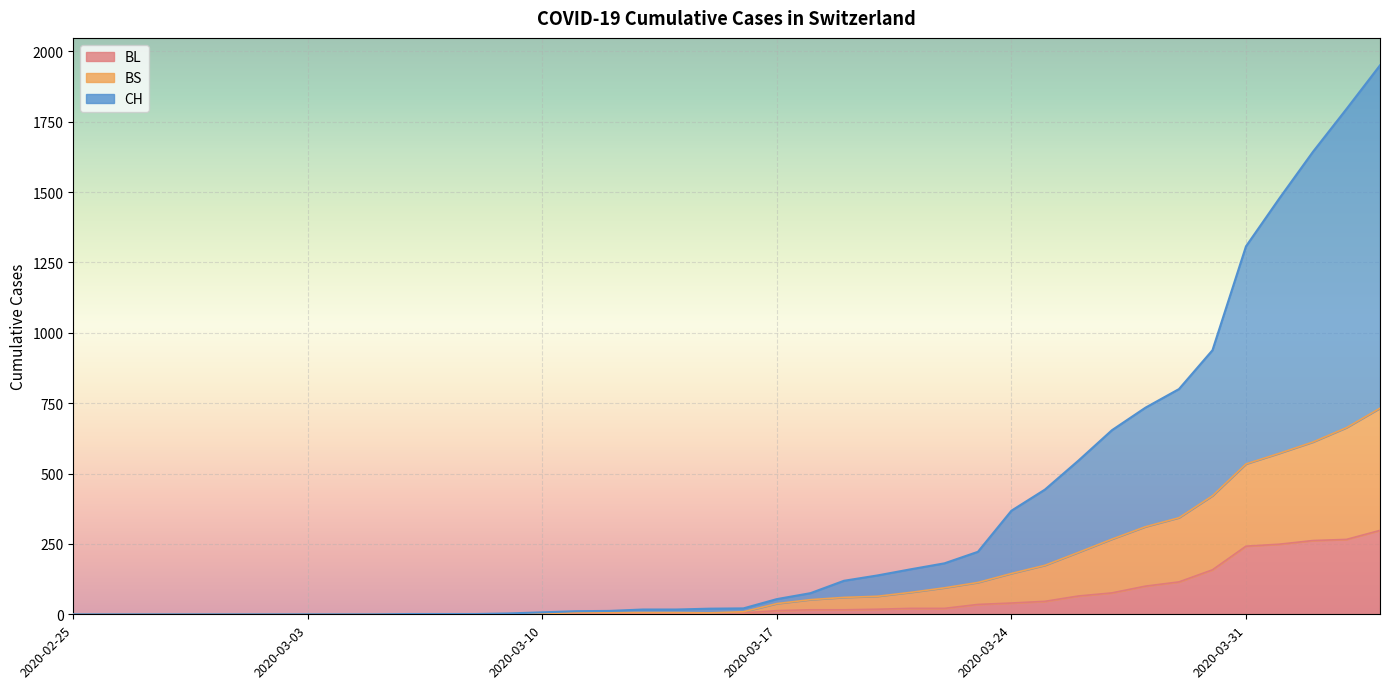

Reading left to right, extract all data points from this chart.

BL: 2020-02-25=0	2020-02-26=0	2020-02-27=0	2020-02-28=0	2020-02-29=0	2020-03-01=0	2020-03-02=0	2020-03-03=0	2020-03-04=0	2020-03-05=0	2020-03-06=0	2020-03-07=0	2020-03-08=0	2020-03-09=1	2020-03-10=2	2020-03-11=2	2020-03-12=2	2020-03-13=2	2020-03-14=2	2020-03-15=5	2020-03-16=5	2020-03-17=13	2020-03-18=16	2020-03-19=16	2020-03-20=18	2020-03-21=21	2020-03-22=21	2020-03-23=35	2020-03-24=40	2020-03-25=46	2020-03-26=65	2020-03-27=76	2020-03-28=100	2020-03-29=115	2020-03-30=158	2020-03-31=242	2020-04-01=249	2020-04-02=262	2020-04-03=266	2020-04-04=298
BS: 2020-02-25=0	2020-02-26=0	2020-02-27=0	2020-02-28=0	2020-02-29=0	2020-03-01=0	2020-03-02=0	2020-03-03=0	2020-03-04=0	2020-03-05=0	2020-03-06=0	2020-03-07=0	2020-03-08=0	2020-03-09=1	2020-03-10=2	2020-03-11=6	2020-03-12=6	2020-03-13=6	2020-03-14=6	2020-03-15=5	2020-03-16=9	2020-03-17=38	2020-03-18=52	2020-03-19=60	2020-03-20=64	2020-03-21=78	2020-03-22=94	2020-03-23=113	2020-03-24=145	2020-03-25=174	2020-03-26=220	2020-03-27=267	2020-03-28=311	2020-03-29=343	2020-03-30=421	2020-03-31=534	2020-04-01=572	2020-04-02=612	2020-04-03=663	2020-04-04=732
CH: 2020-02-25=0	2020-02-26=0	2020-02-27=0	2020-02-28=0	2020-02-29=0	2020-03-01=0	2020-03-02=0	2020-03-03=0	2020-03-04=0	2020-03-05=0	2020-03-06=1	2020-03-07=1	2020-03-08=1	2020-03-09=3	2020-03-10=7	2020-03-11=11	2020-03-12=12	2020-03-13=17	2020-03-14=17	2020-03-15=20	2020-03-16=21	2020-03-17=54	2020-03-18=75	2020-03-19=119	2020-03-20=138	2020-03-21=160	2020-03-22=181	2020-03-23=222	2020-03-24=368	2020-03-25=443	2020-03-26=546	2020-03-27=654	2020-03-28=734	2020-03-29=800	2020-03-30=938	2020-03-31=1307	2020-04-01=1478	2020-04-02=1643	2020-04-03=1795	2020-04-04=1950